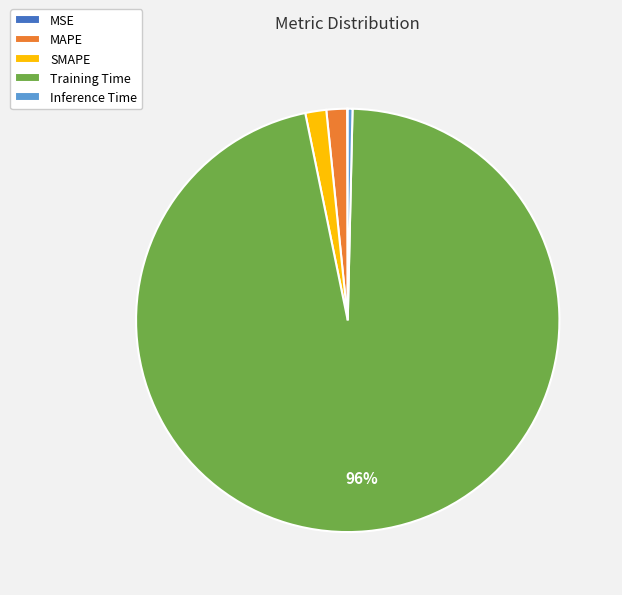

Between Training Time and MAPE, which is larger?

Training Time